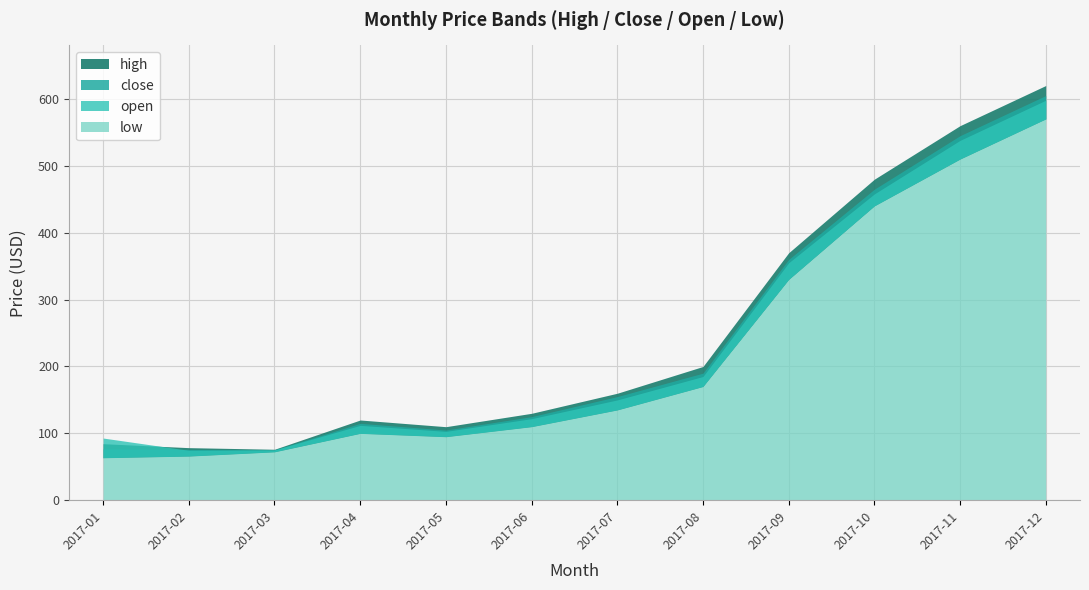

Count the number of categories in the chart.

12